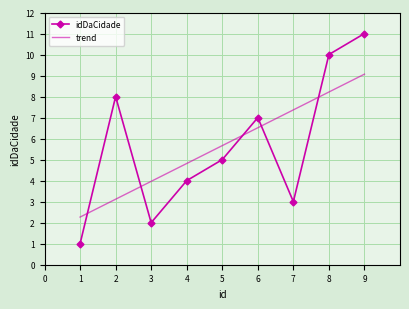

At which category does the data reach its first local peak?

2